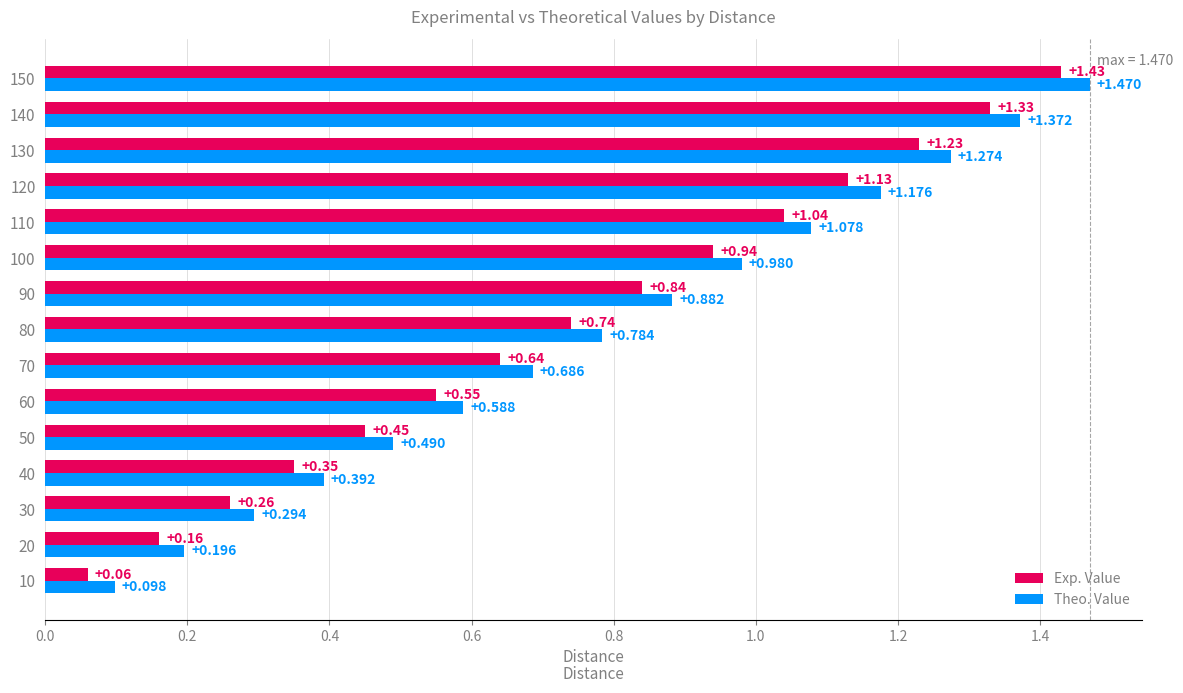

Which series changed the most between 90 and 100?

Exp. Value